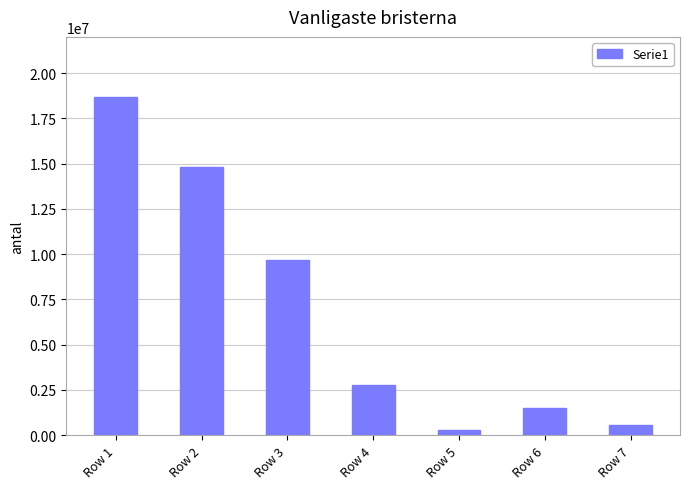

What is the sum of the values at Row 6 and Row 7?

2105930